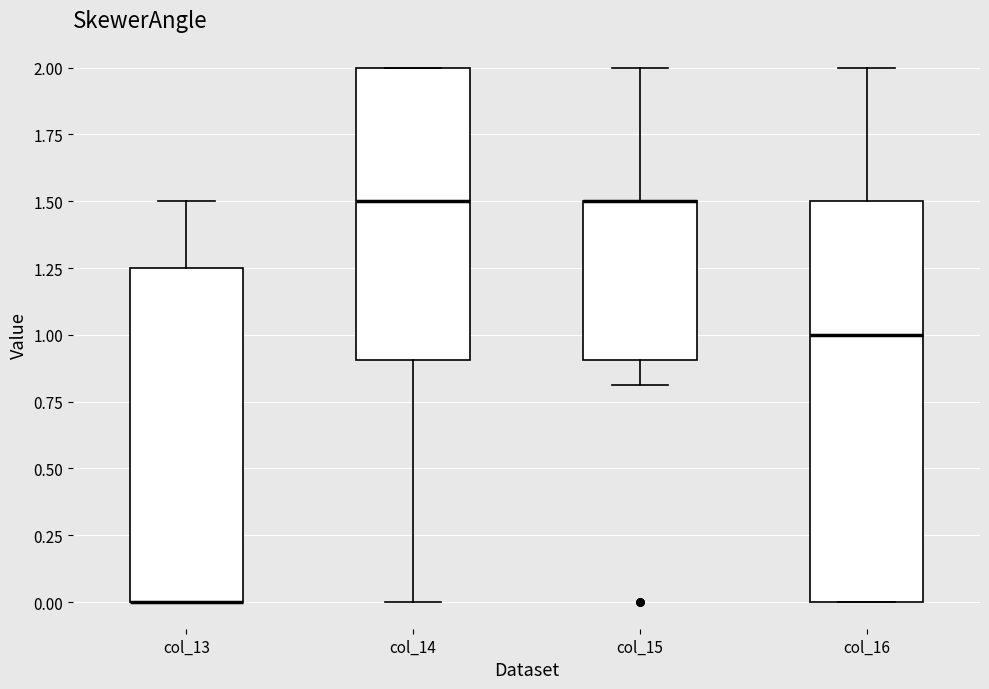

Where is the upper edge of the box for col_13 on the y-axis? The values are not printed on the chart, so give them approximately, as read against the axis.

1.25